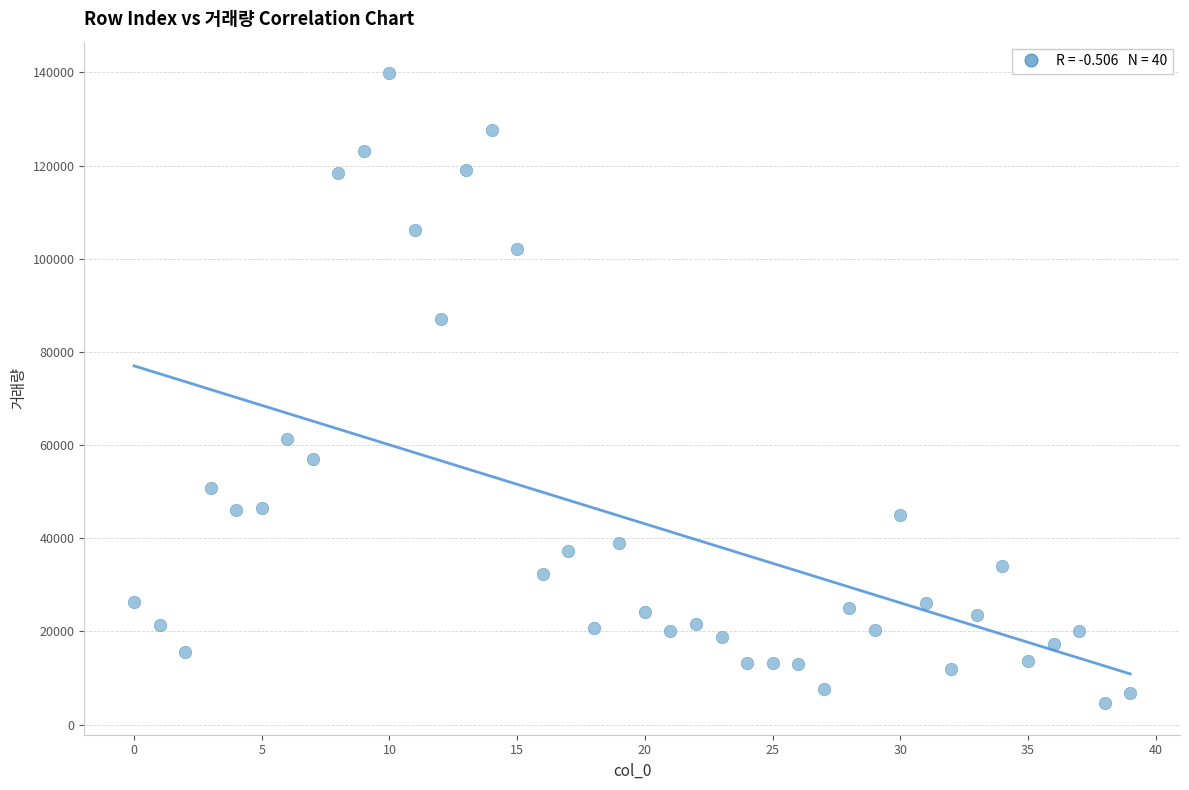

What is the range of Y values (max minus min)?

135247